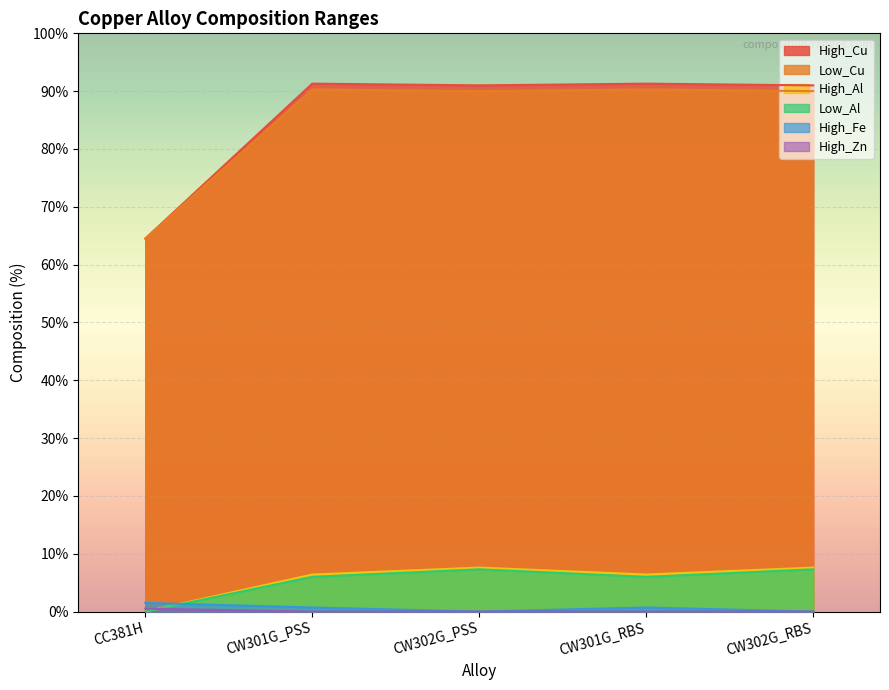

True or false: Low_Cu and High_Zn intersect in this chart.

False